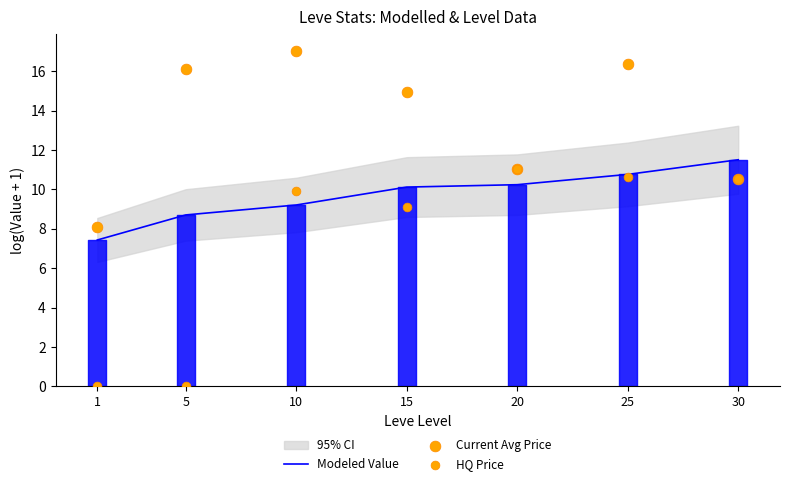

Is the value of Modeled Value at 25 greater than the value of HQ Price at 30?

Yes